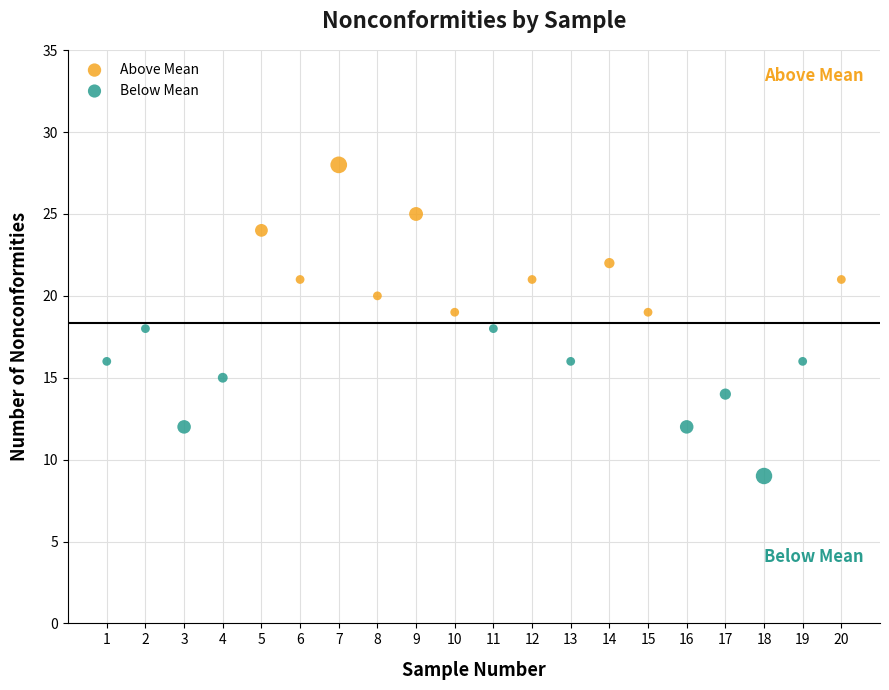

Which series contains the lowest Y value?

Below Mean